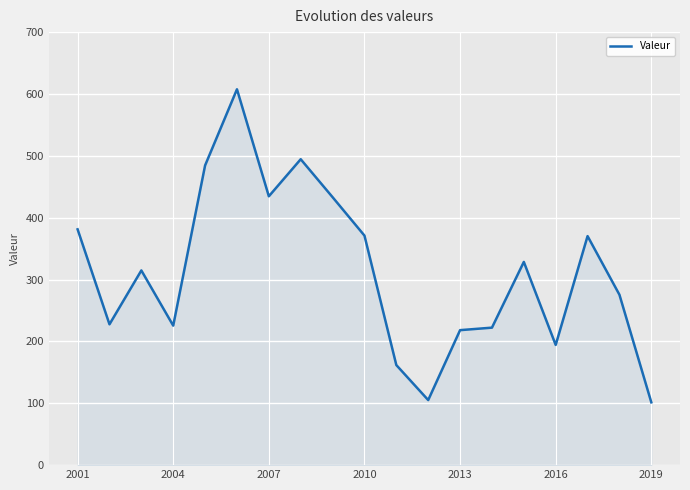

What is the difference between the maximum and minimum values?

506.1